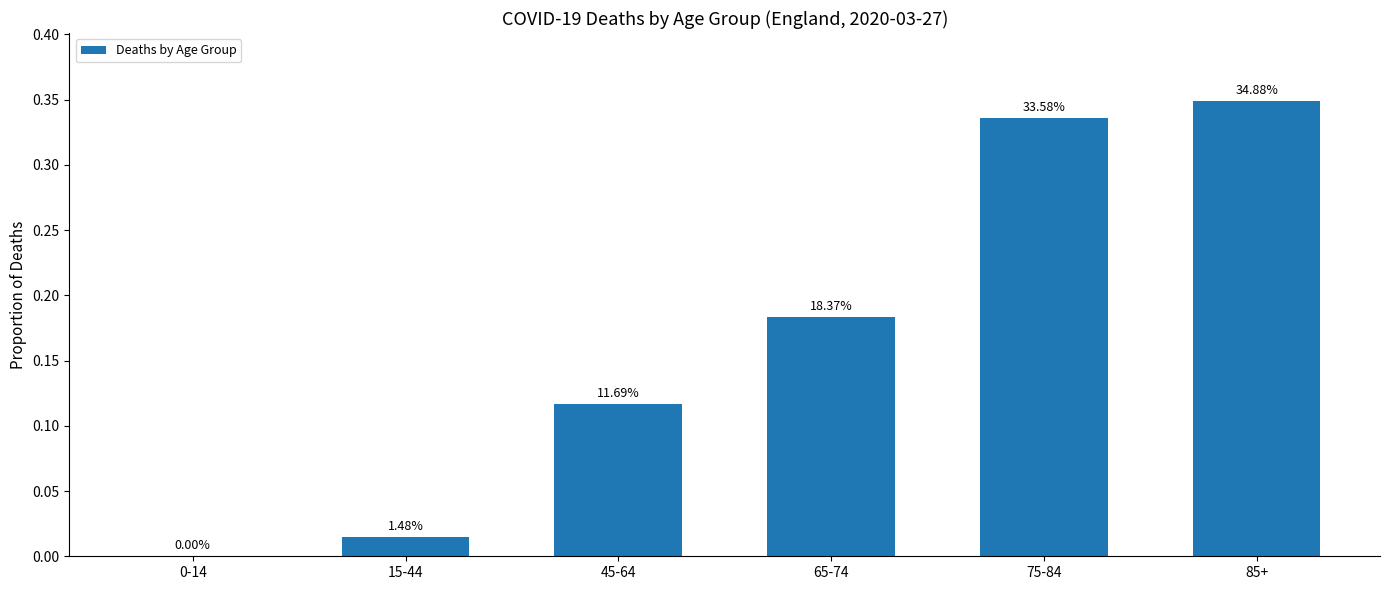

Does the chart contain any negative values?

No